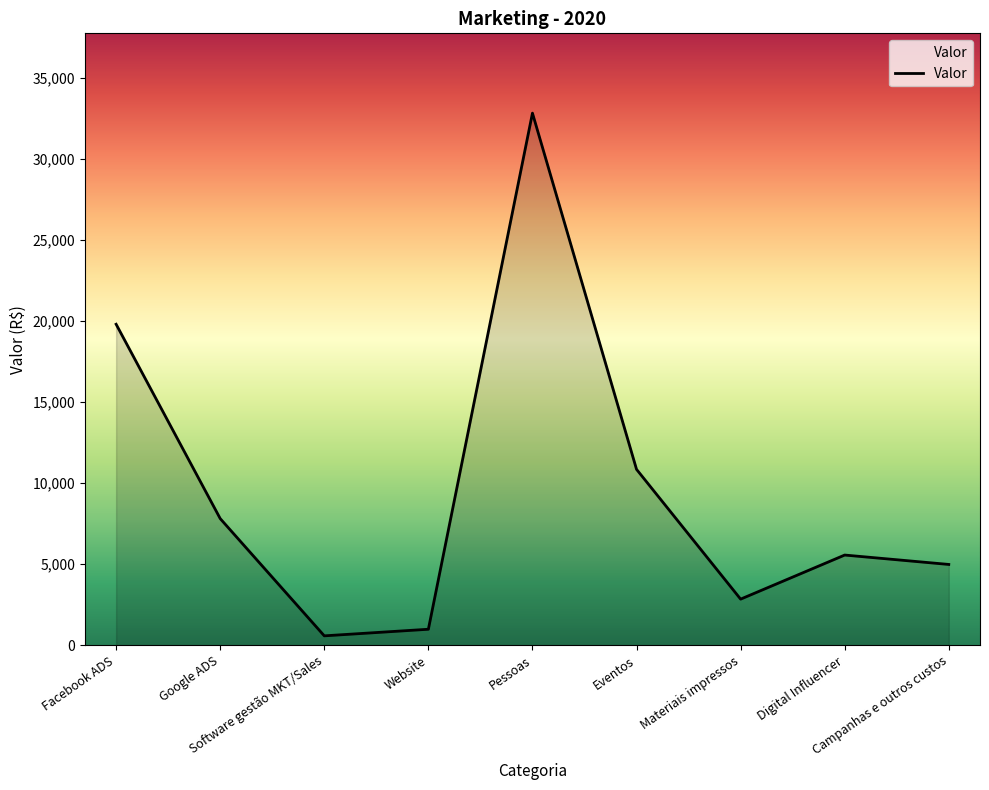

At which category does the chart reach its peak across all series?

Pessoas